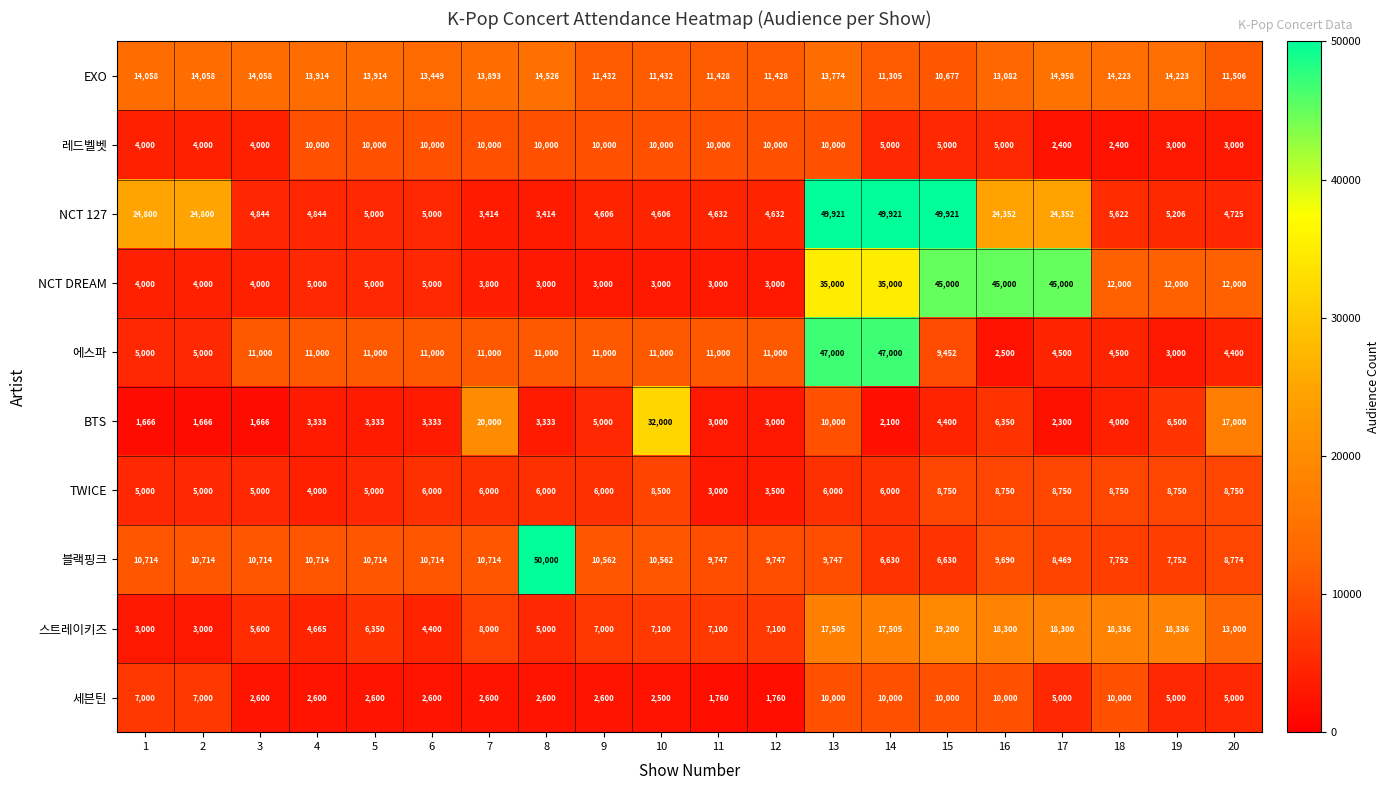

Which series changed the most between 14 and 16?

에스파